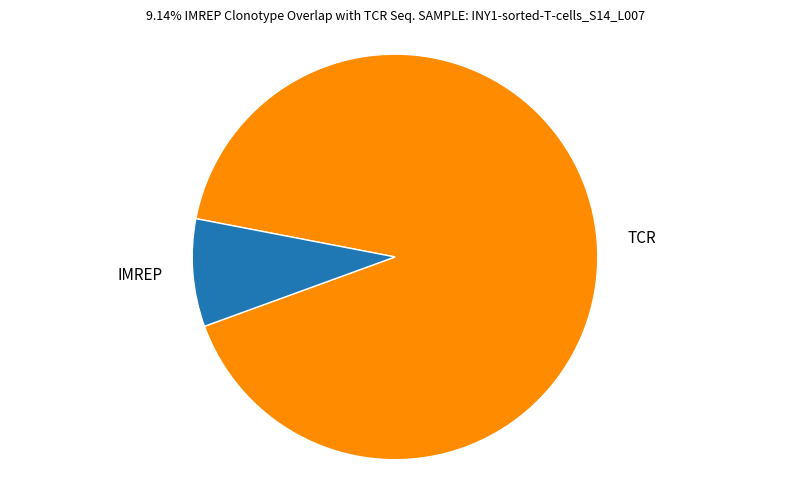

Is it true that TCR is 99% of the pie?

False